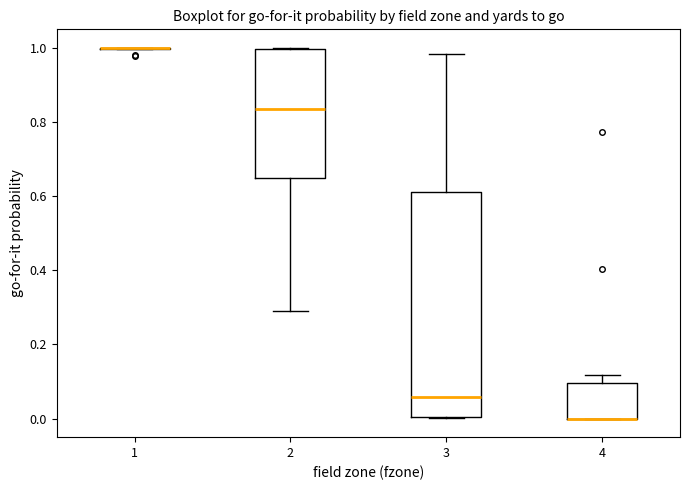

Reading left to right, transcribe this box plot: for each box, give where its median line is, the range the box spans, and where its two whiskers end, as read against the y-axis. The values are not printed on the chart, so give them approximately, as read against the axis.

1: box collapsed to a line at 1.00, whiskers 1.00 to 1.00
2: median 0.84, box 0.66 to 1.00, whiskers 0.28 to 1.00
3: median 0.06, box 0.00 to 0.62, whiskers 0.00 to 0.98
4: median 0.00 (drawn on the box's lower edge), box 0.00 to 0.10, whiskers 0.00 to 0.12